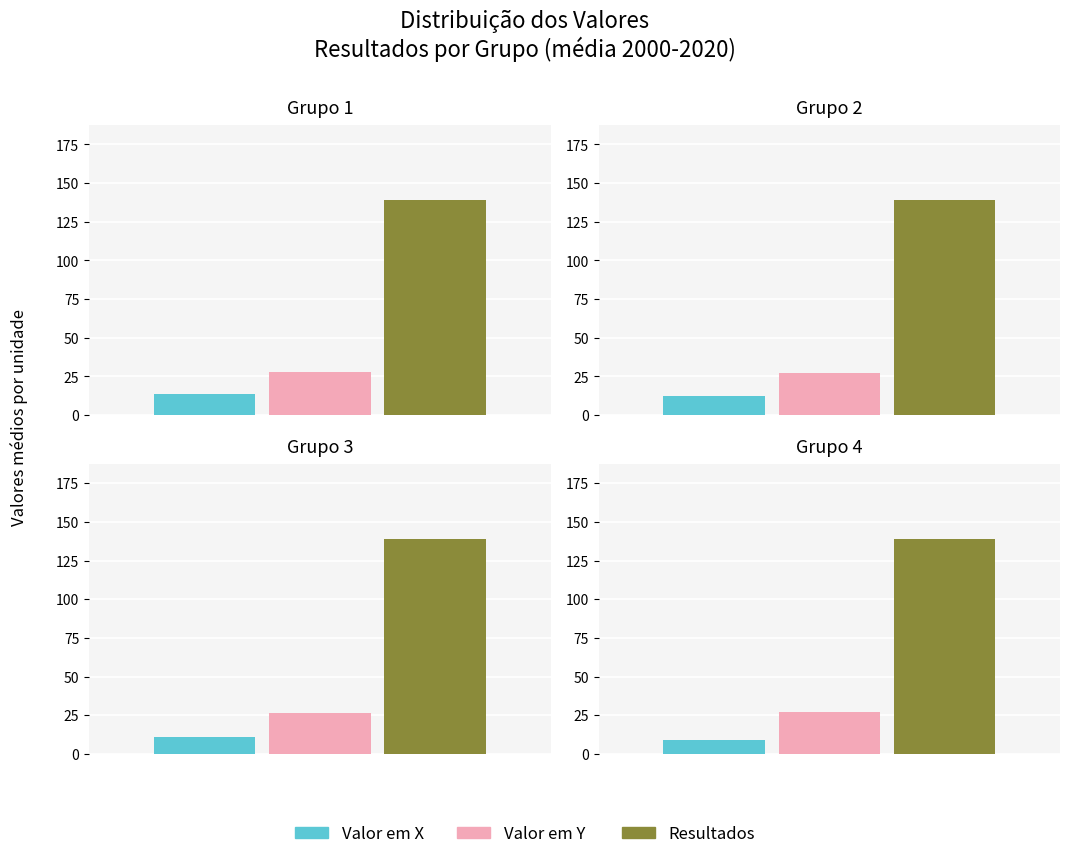

Which series has the largest range (max minus min)?

Valor em X